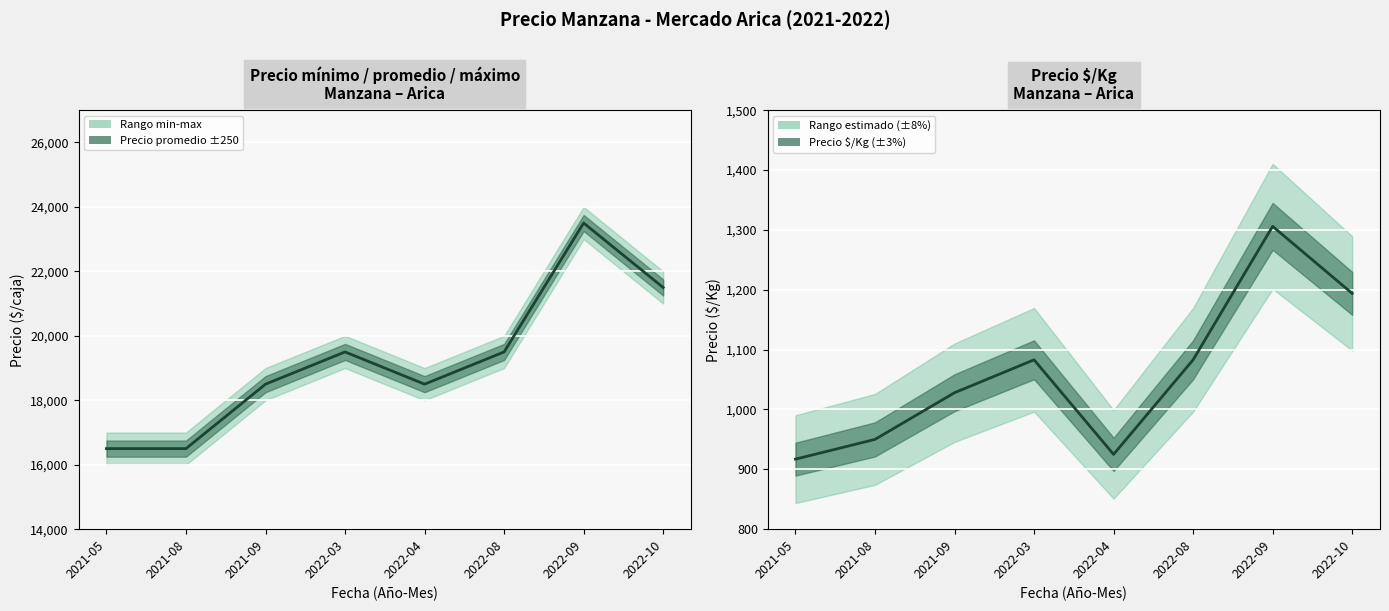

What is the sum of all Precio $/Kg values?

8486